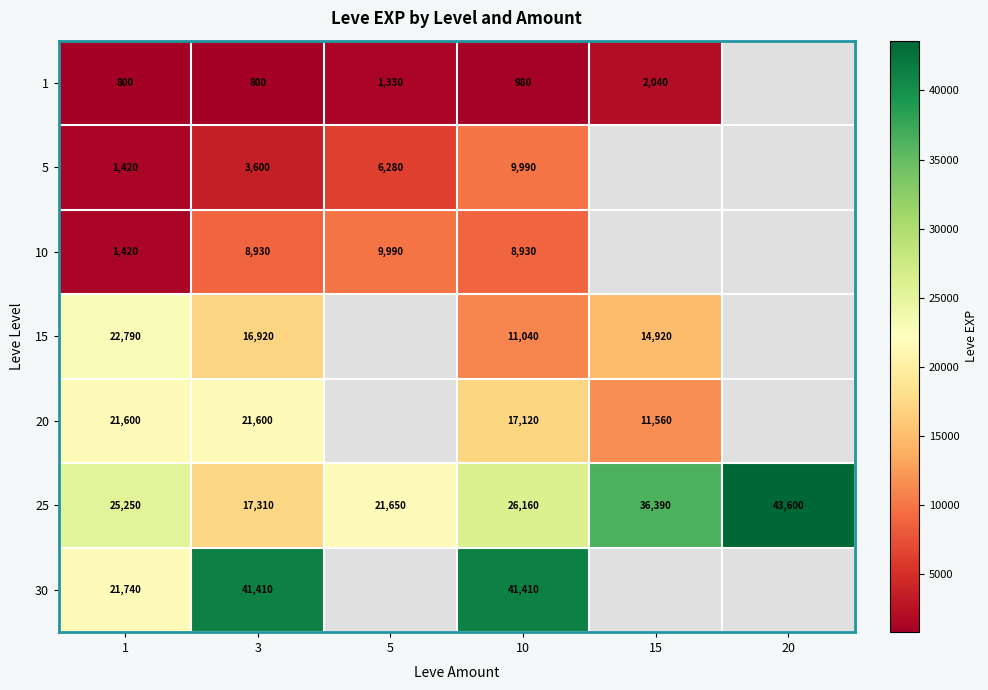

What is the sum of all 25 values?

170360